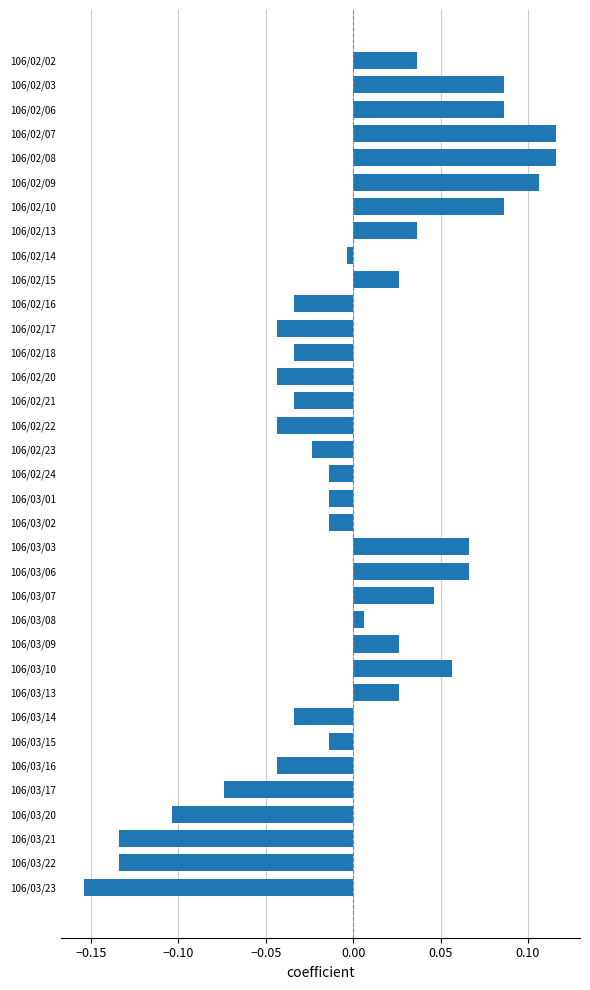

What is the difference between the maximum and minimum values?

0.3